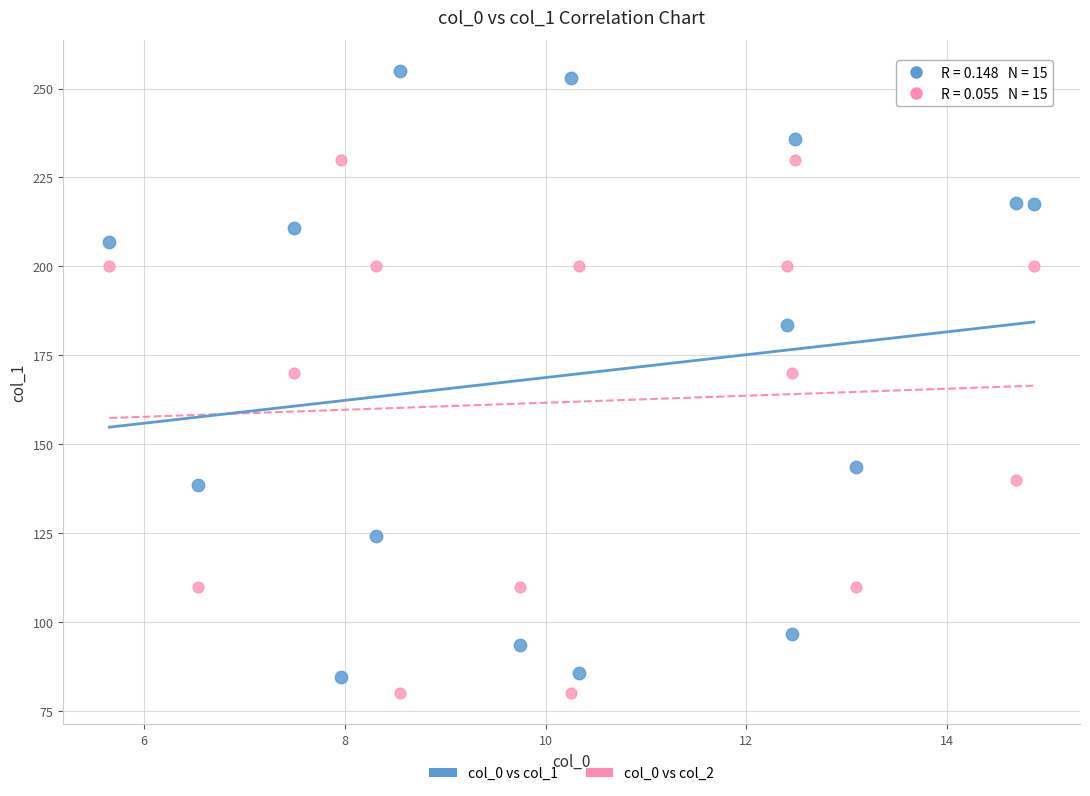

Which series reaches the minimum Y coordinate?

col_0 vs col_2